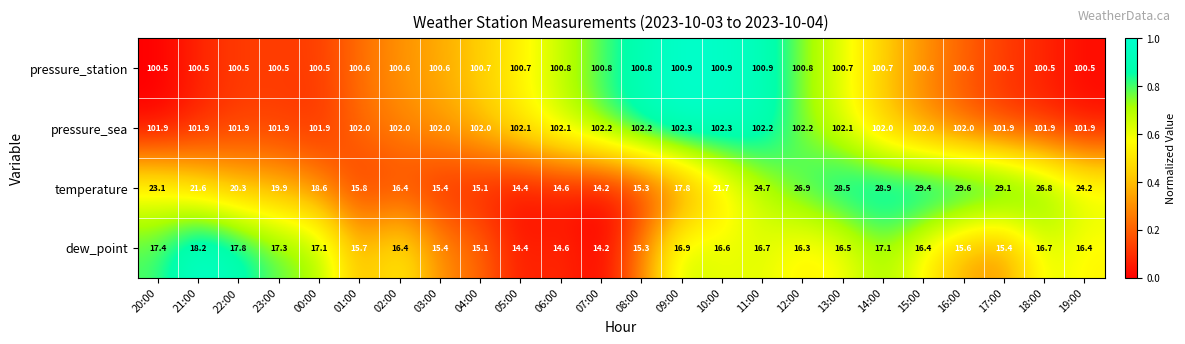

Rank the series at 17:00 from lowest to highest value.

dew_point, temperature, pressure_station, pressure_sea